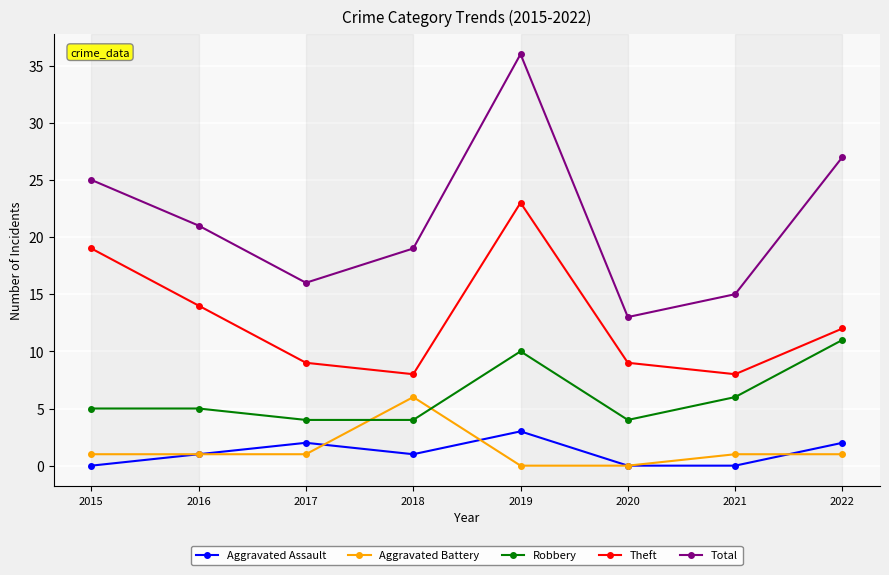

Rank the series by their maximum value, from lowest to highest.

Aggravated Assault, Aggravated Battery, Robbery, Theft, Total